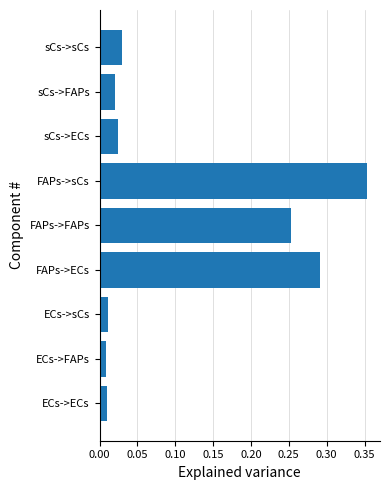

Which has a higher value, sCs->ECs or ECs->ECs?

sCs->ECs